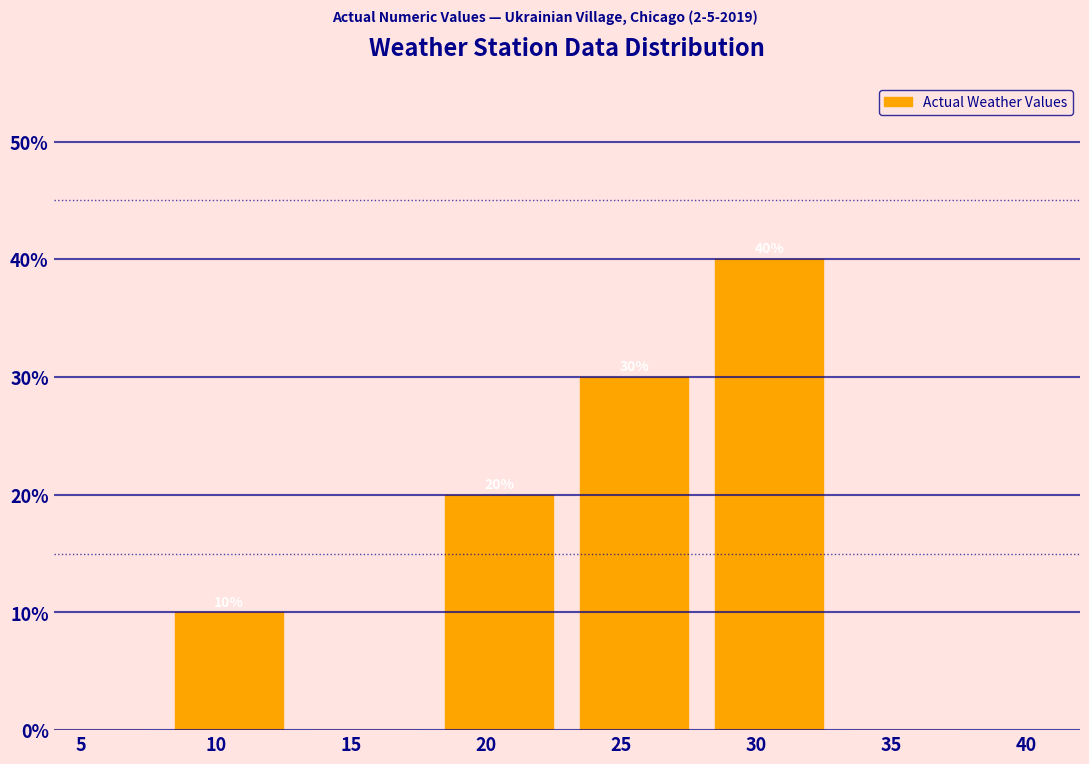

Reading right to left, list all the values displayed in this chart.

35=0	30=40	25=30	20=20	15=0	10=10	5=0